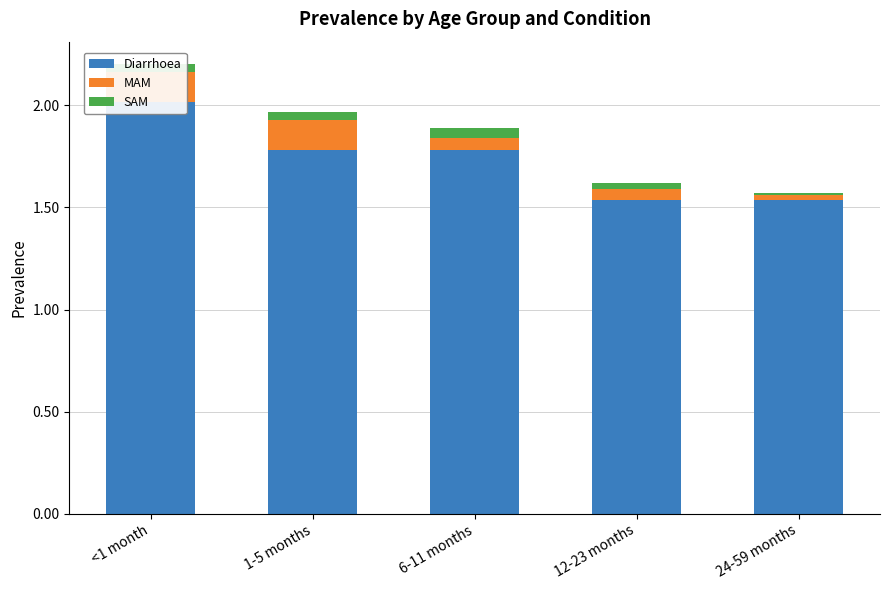

Reading left to right, what are all the values shown in this chart?

Diarrhoea: <1 month=2.0	1-5 months=1.8	6-11 months=1.8	12-23 months=1.5	24-59 months=1.5
MAM: <1 month=0.1	1-5 months=0.1	6-11 months=0.1	12-23 months=0.1	24-59 months=0.0
SAM: <1 month=0.0	1-5 months=0.0	6-11 months=0.0	12-23 months=0.0	24-59 months=0.0